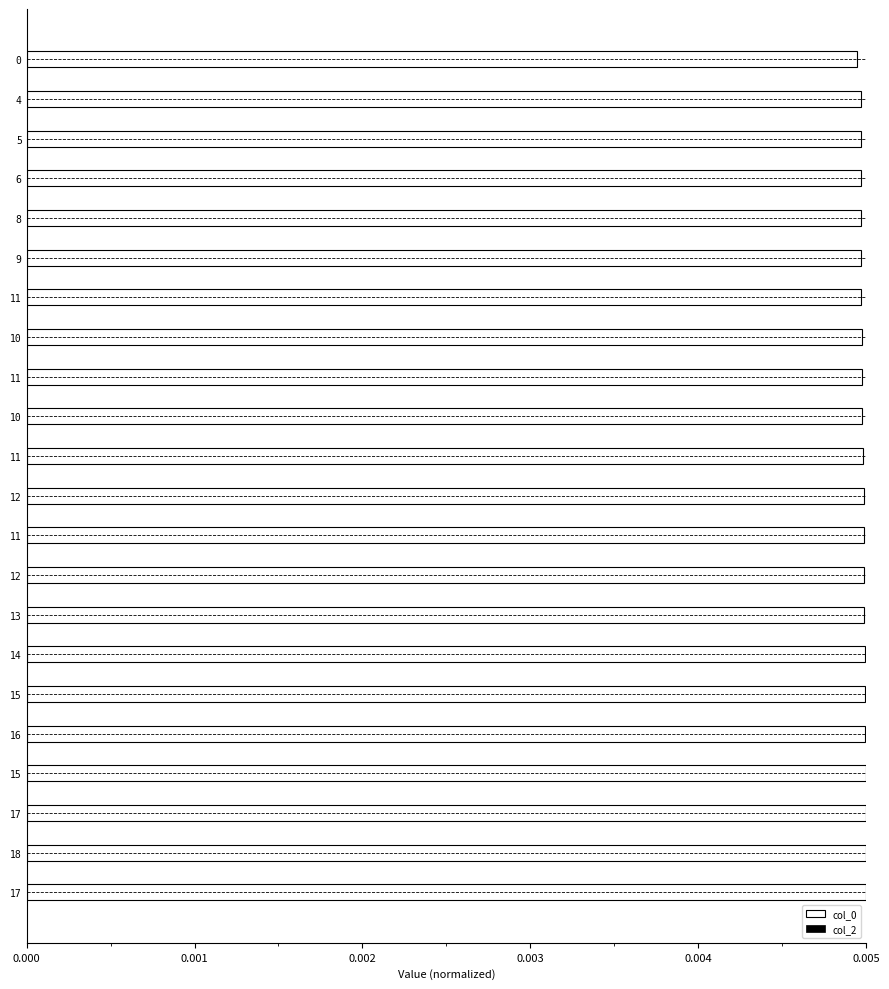

Are the bars horizontal?

Yes